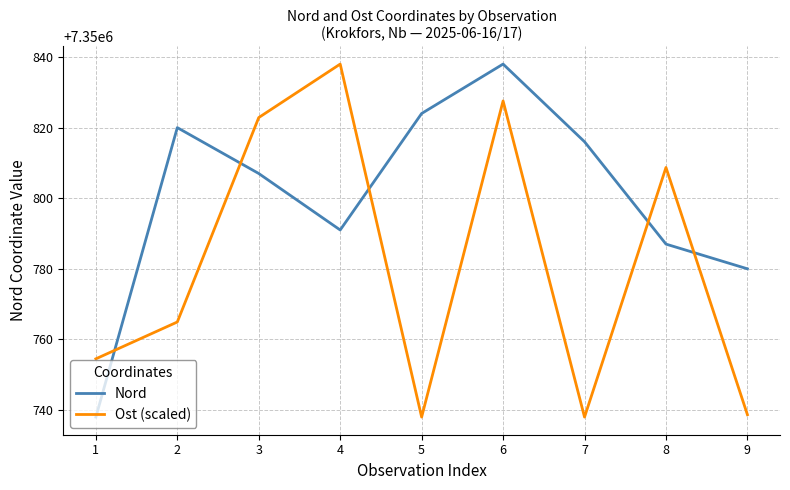

The Nord series shows 10494162.0 at 5. True or false?

False